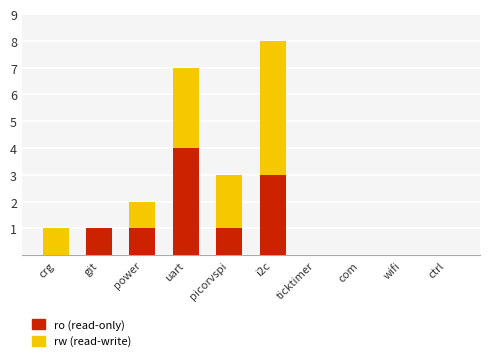

How many categories are shown in the chart?

10